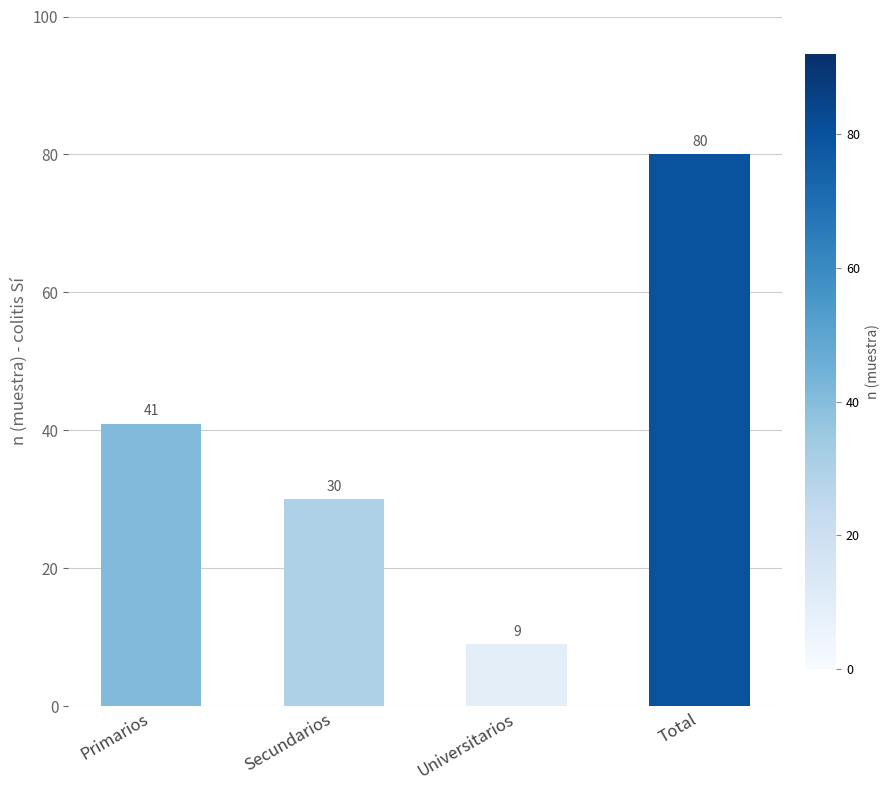

Count the values in the range 30 to 80.

3